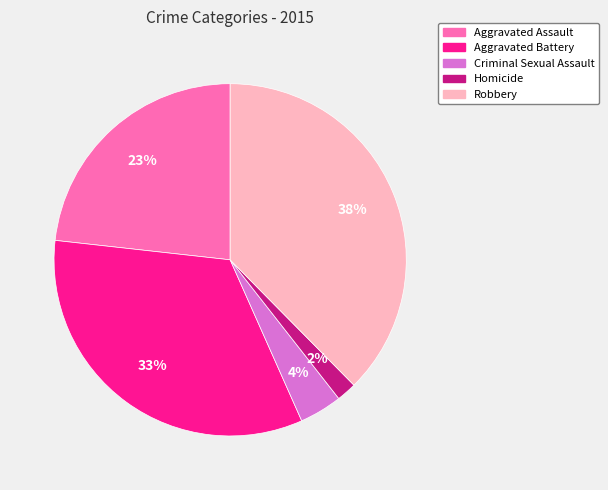

To the nearest percent, what percentage of the pie is Aggravated Battery?

33%